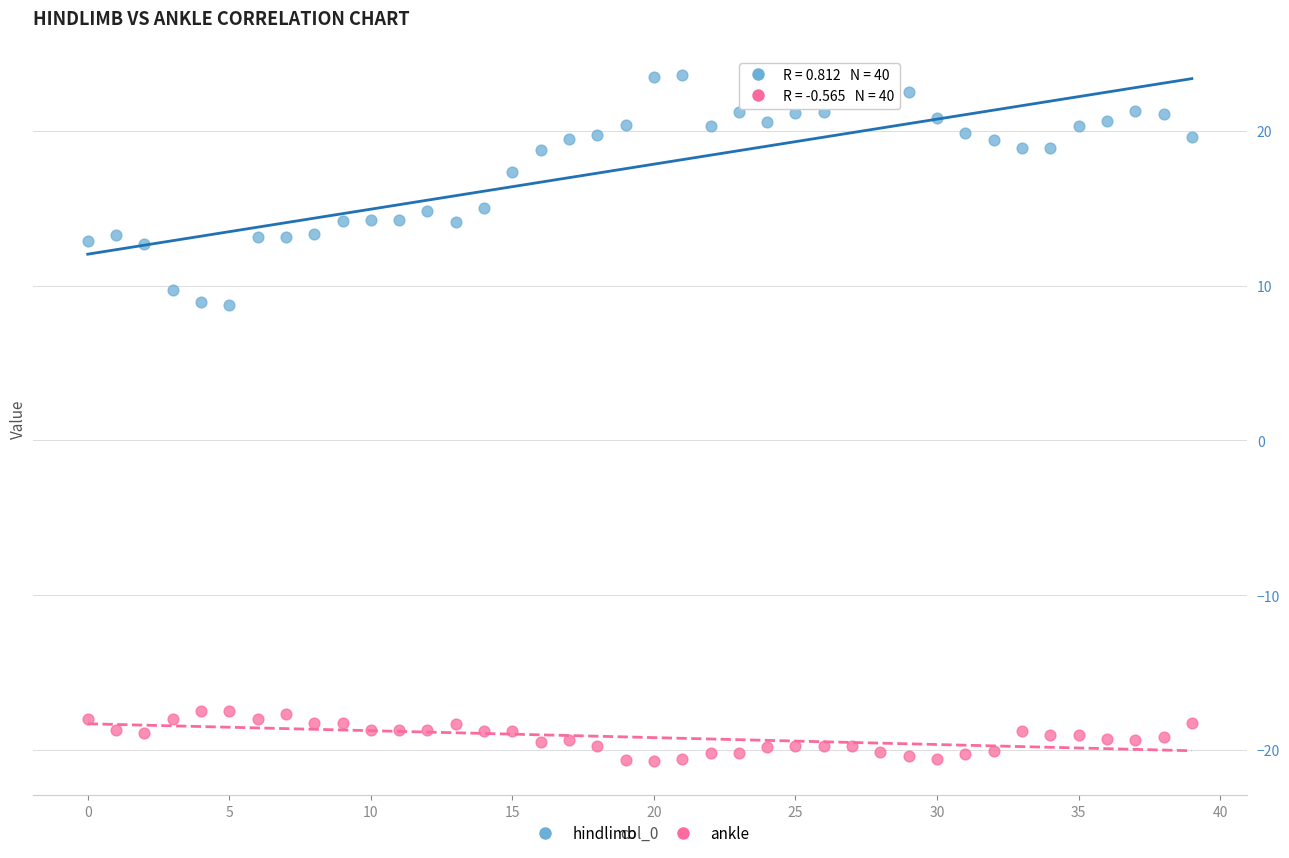

Which series has the largest Y range (max minus min)?

hindlimb